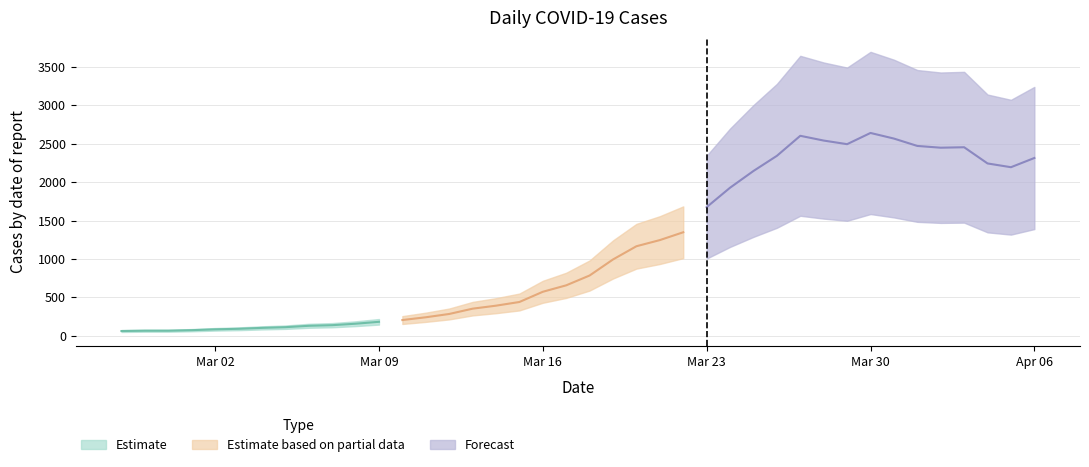

What is the average value?

1124